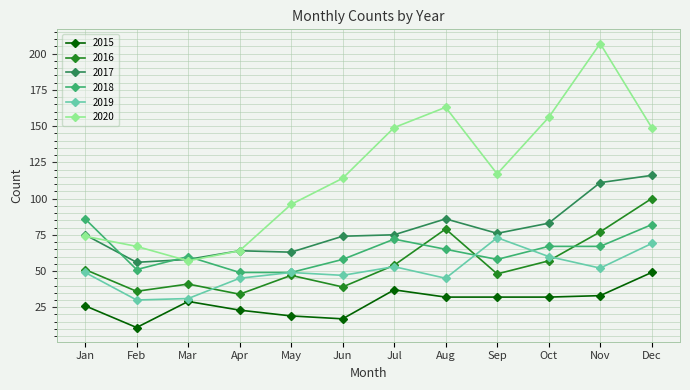

What are all the series names shown in the legend?

2015, 2016, 2017, 2018, 2019, 2020